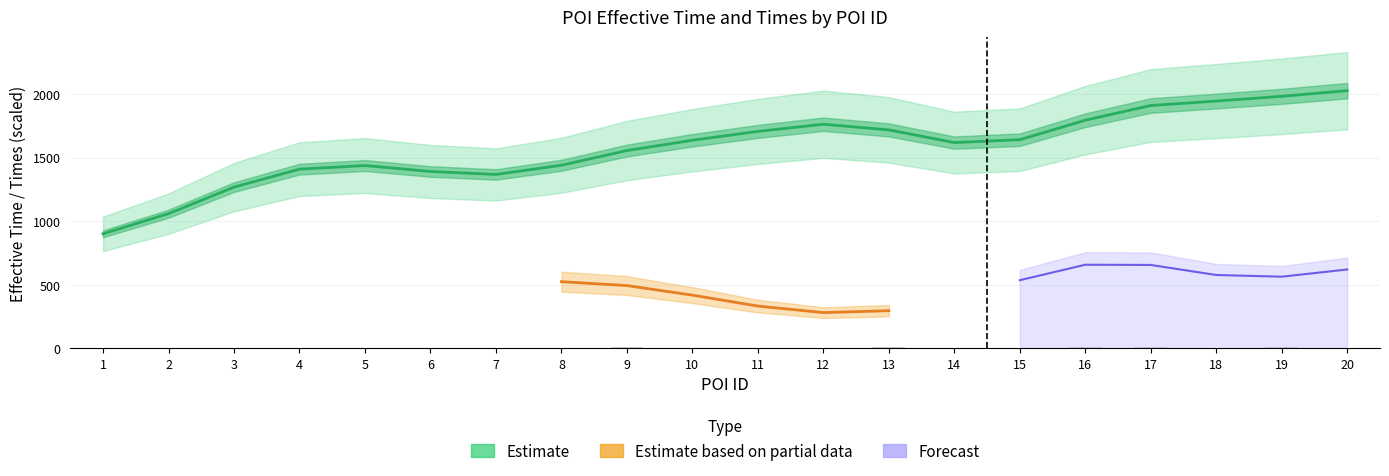

Does the chart contain any negative values?

No